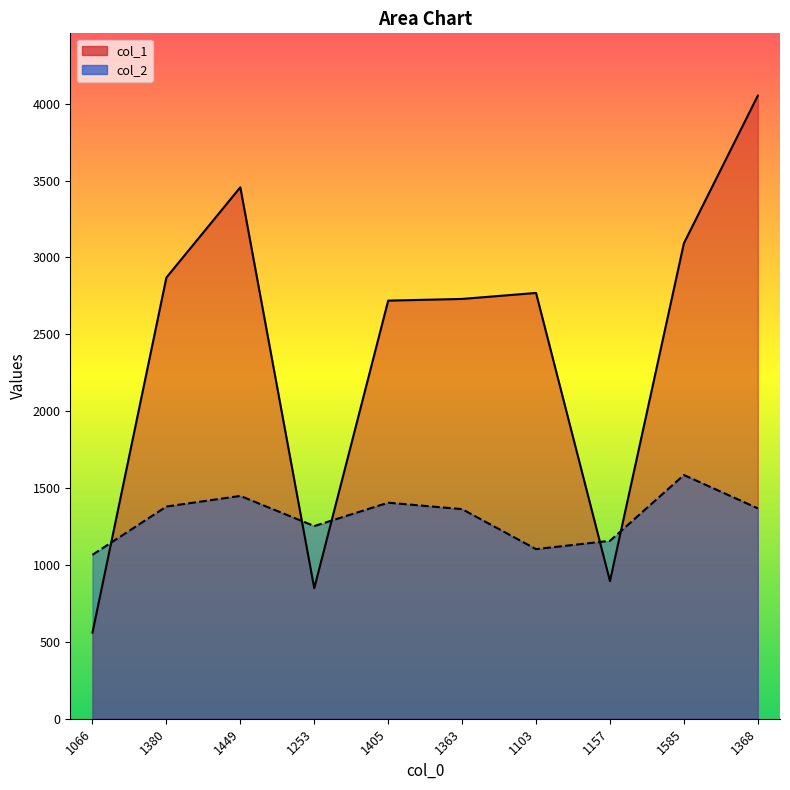

What is the greatest value displayed?

4052